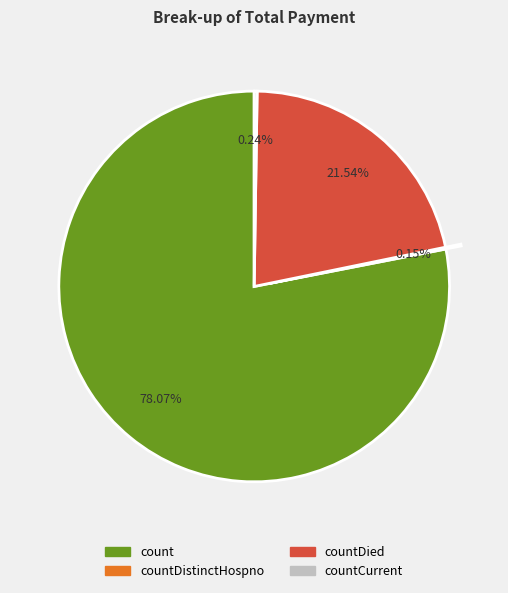

Is there any slice that represents more than half of the pie?

Yes